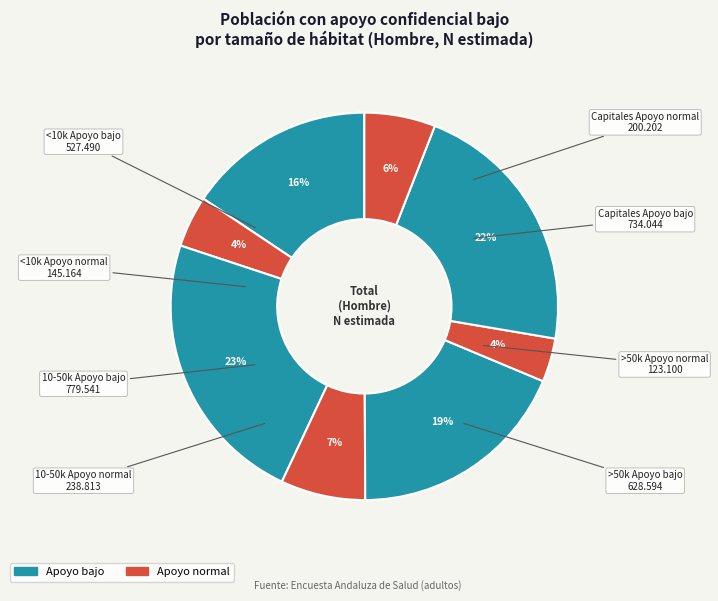

Which slice is the smallest?

>50.000 hab Apoyo normal